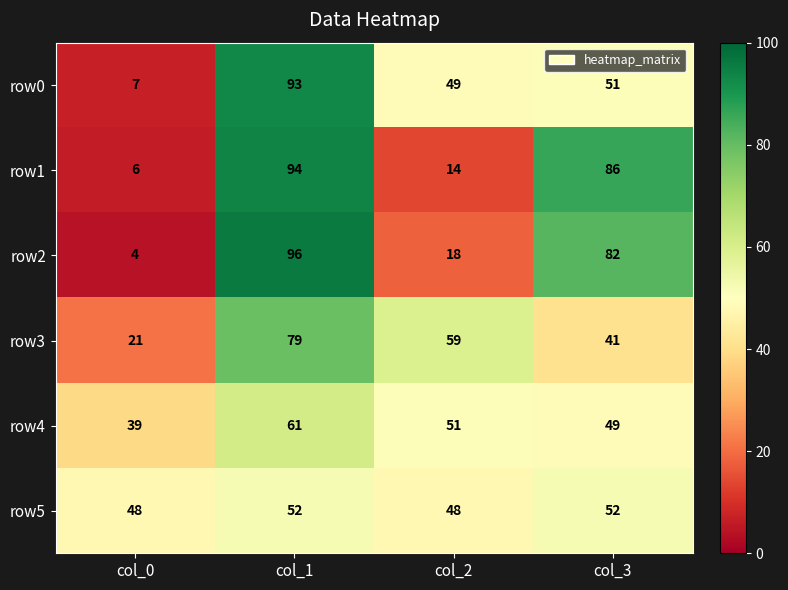

Read the row3 value at col_3, to the nearest 10.

40